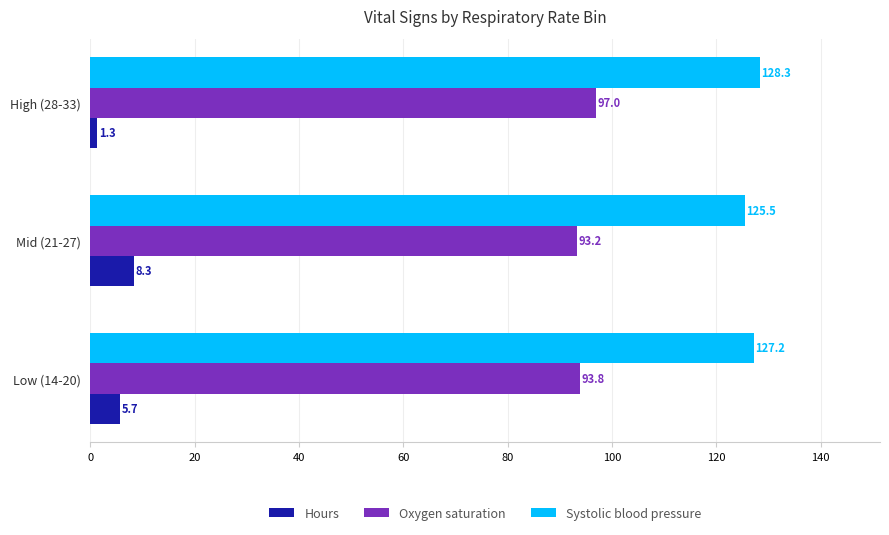

Which category has the highest value in the Oxygen saturation series?

High (28-33)